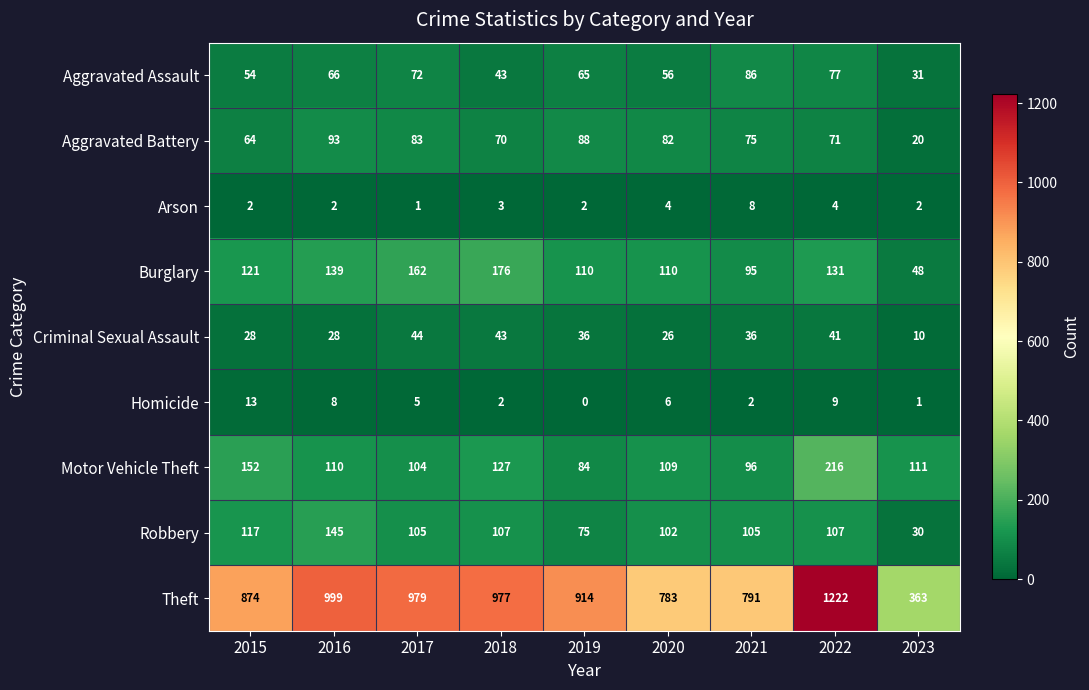

What is the average value of the Criminal Sexual Assault series?

32